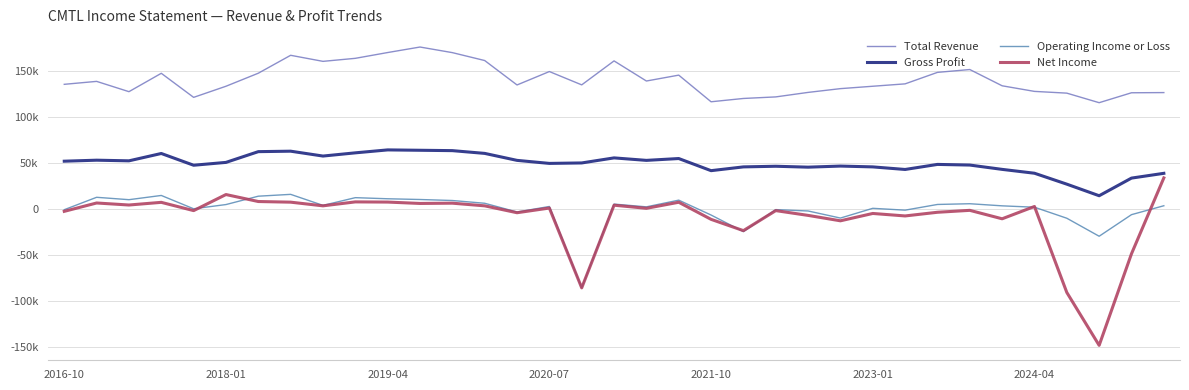

True or false: Total Revenue and Gross Profit cross at least once.

False